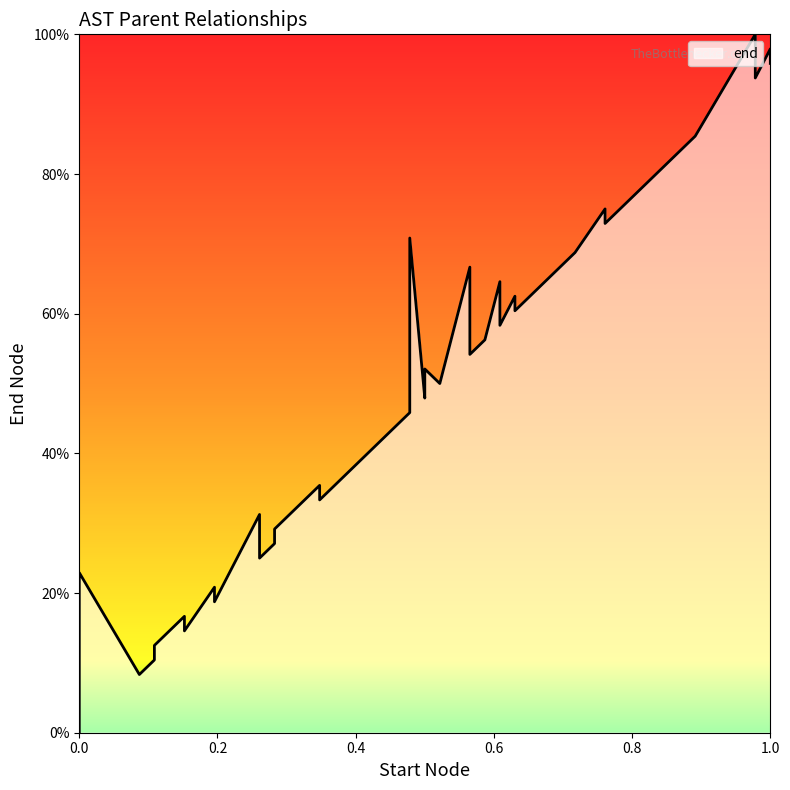

Which has a higher value, 36 or 13?

36